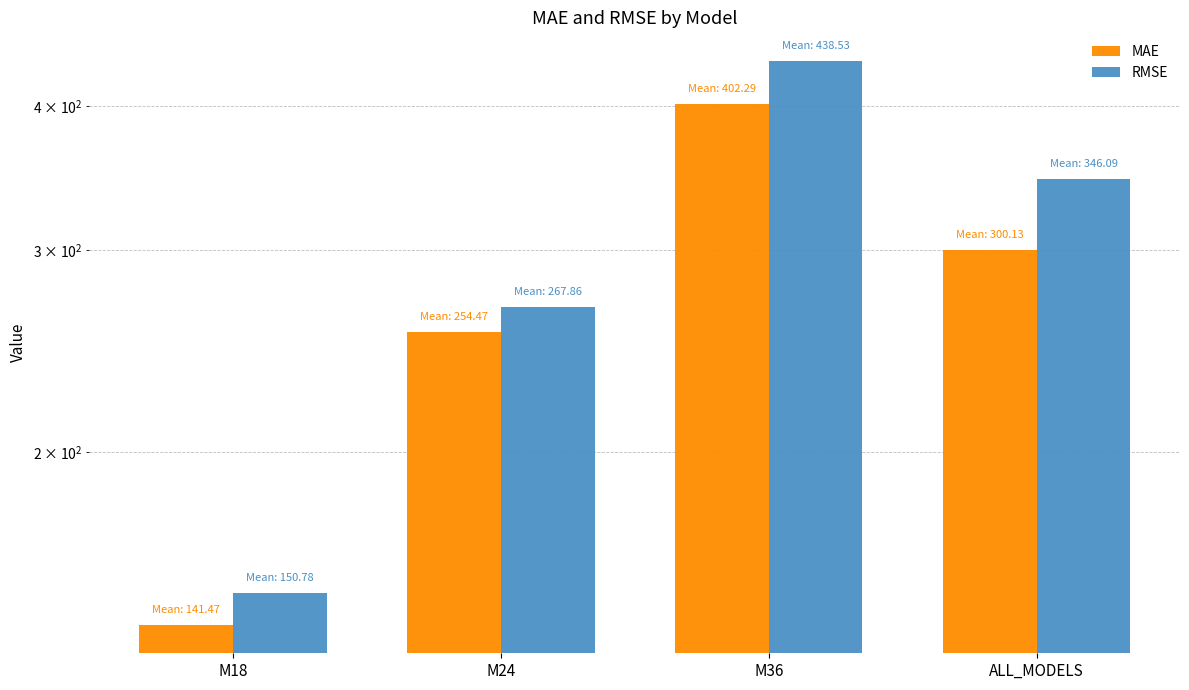

Reading left to right, what are all the values shown in this chart?

MAE: M18=141.5	M24=254.5	M36=402.3	ALL_MODELS=300.1
RMSE: M18=150.8	M24=267.9	M36=438.5	ALL_MODELS=346.1